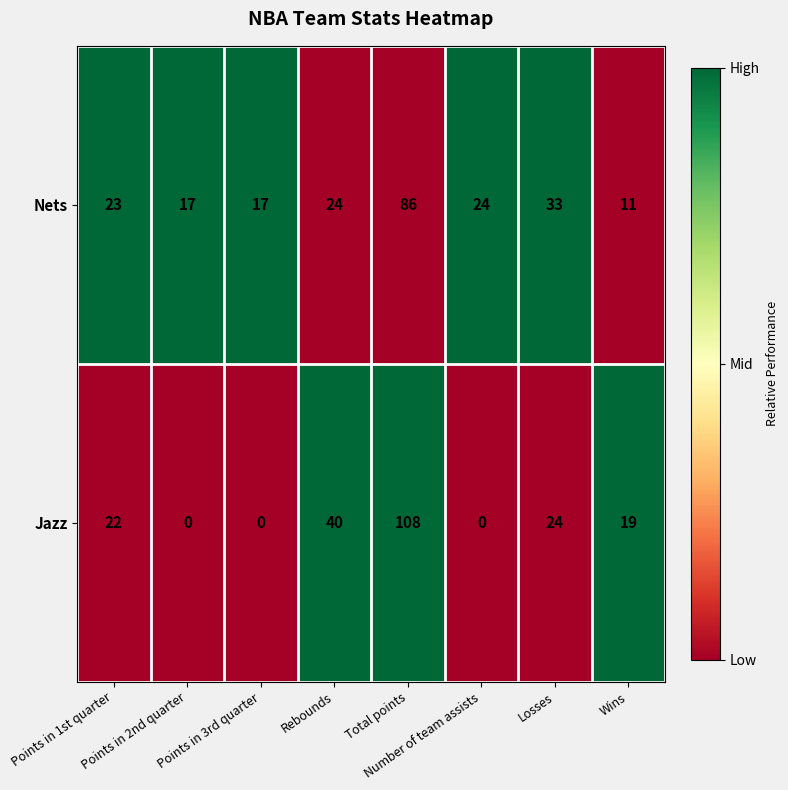

List the series in order of their overall mean, highest first.

Nets, Jazz